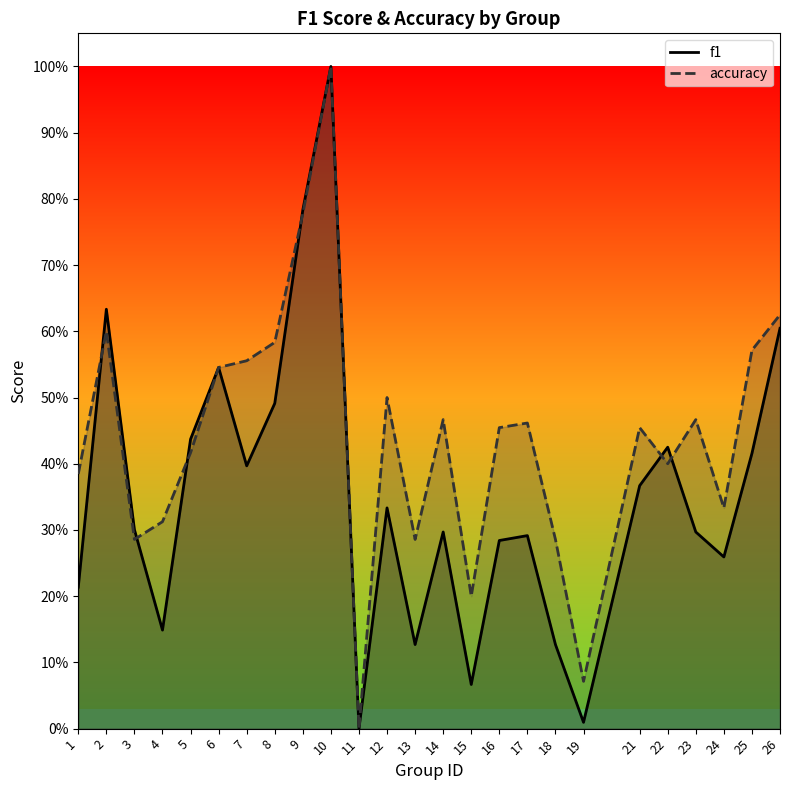

What is the sum of all f1 values?

8.9